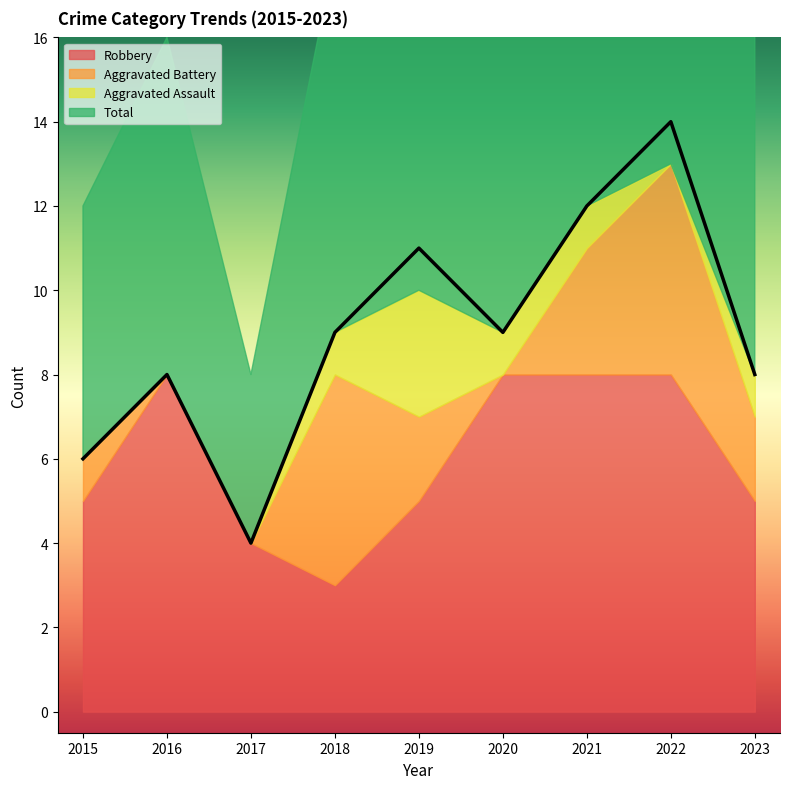

Count the Total values in the range 8 to 11.

5